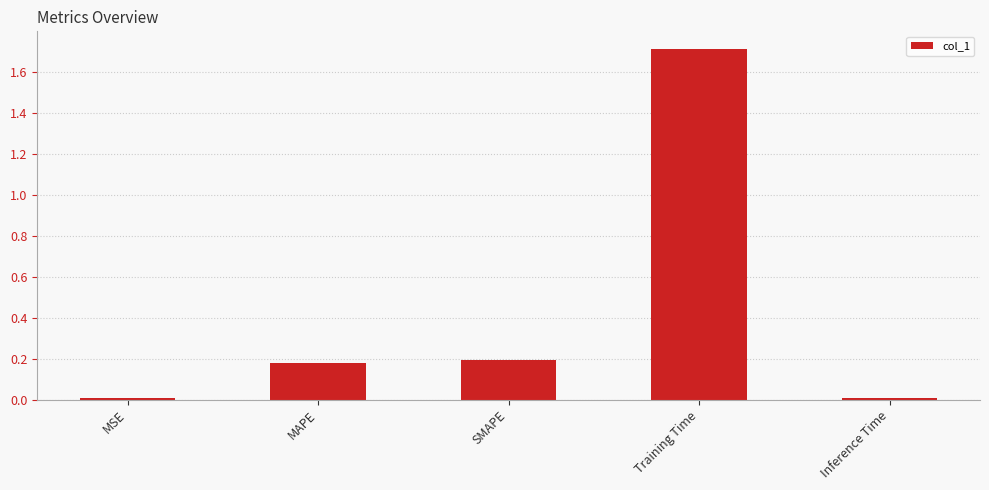

Which label corresponds to the largest value in the chart?

Training Time